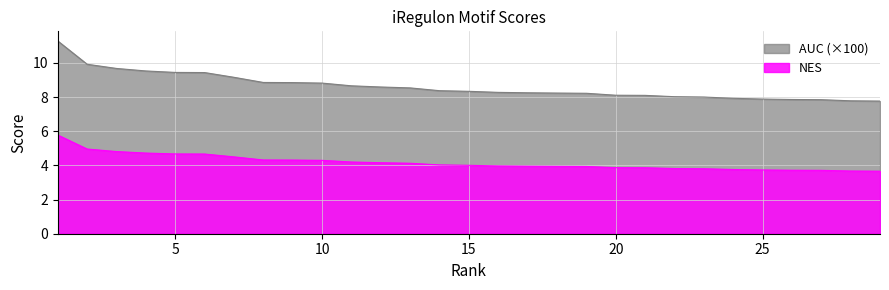

Read the AUC value at 27.

7.8